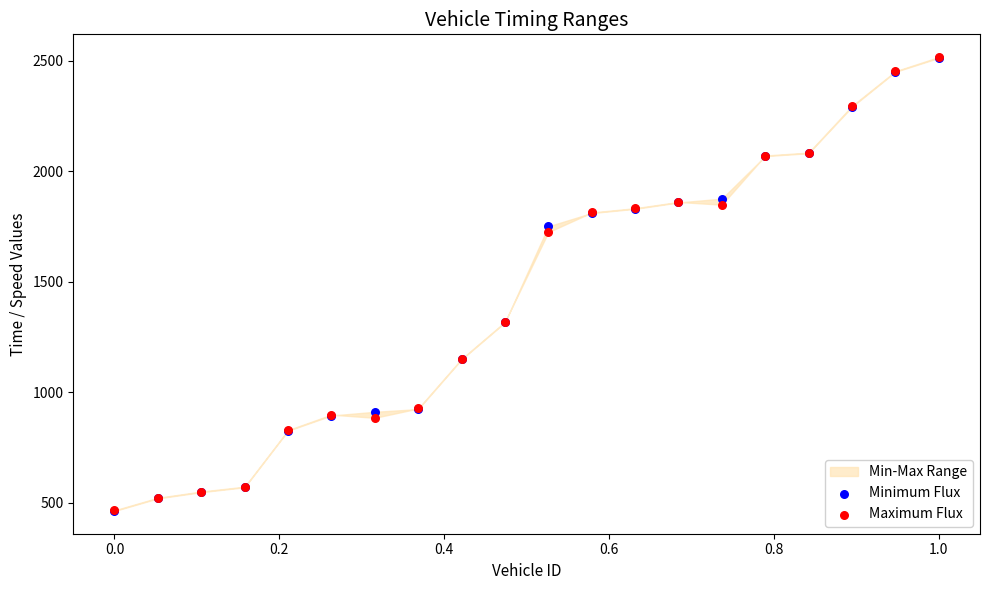

Which series contains the lowest Y value?

Minimum Flux